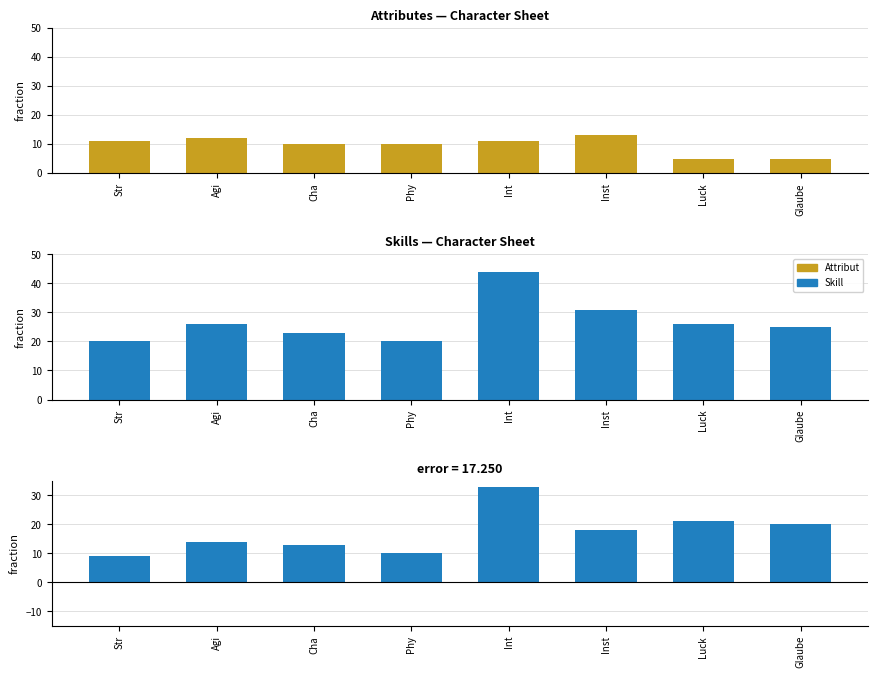

Reading left to right, what are all the values shown in this chart?

Attribut: Str=11	Agi=12	Cha=10	Phy=10	Int=11	Inst=13	Luck=5	Glaube=5
Skill: Str=20	Agi=26	Cha=23	Phy=20	Int=44	Inst=31	Luck=26	Glaube=25
Skill - Attribut: Str=9	Agi=14	Cha=13	Phy=10	Int=33	Inst=18	Luck=21	Glaube=20